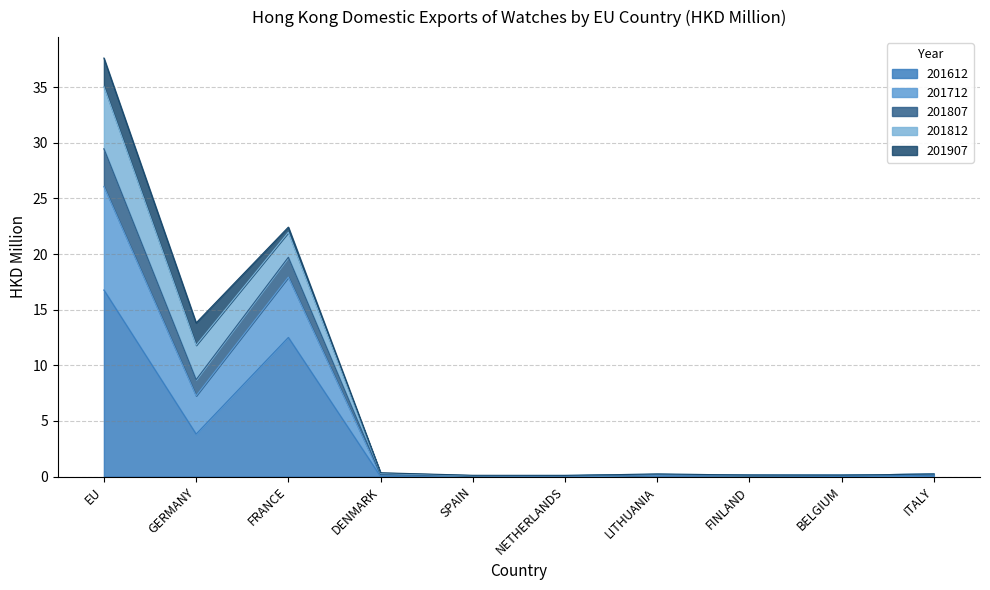

What is the highest value of the 201612 series?

16.8